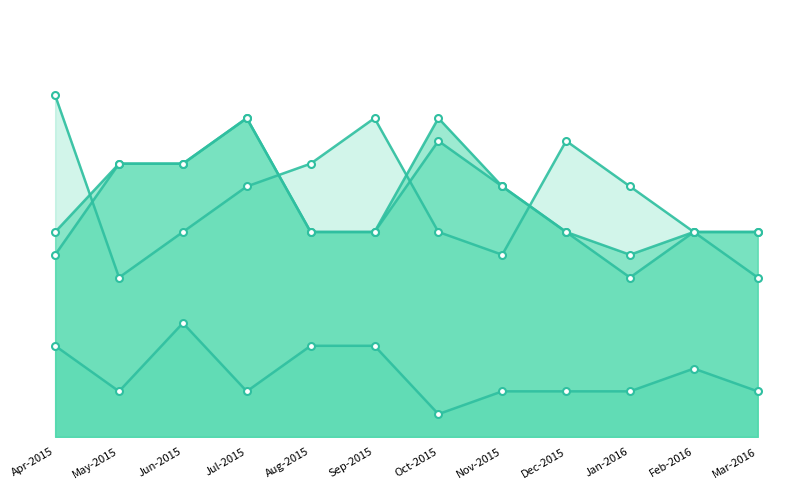

What is the sum of the 3 ANC checkups values at Sep-2015 and Nov-2015?

22